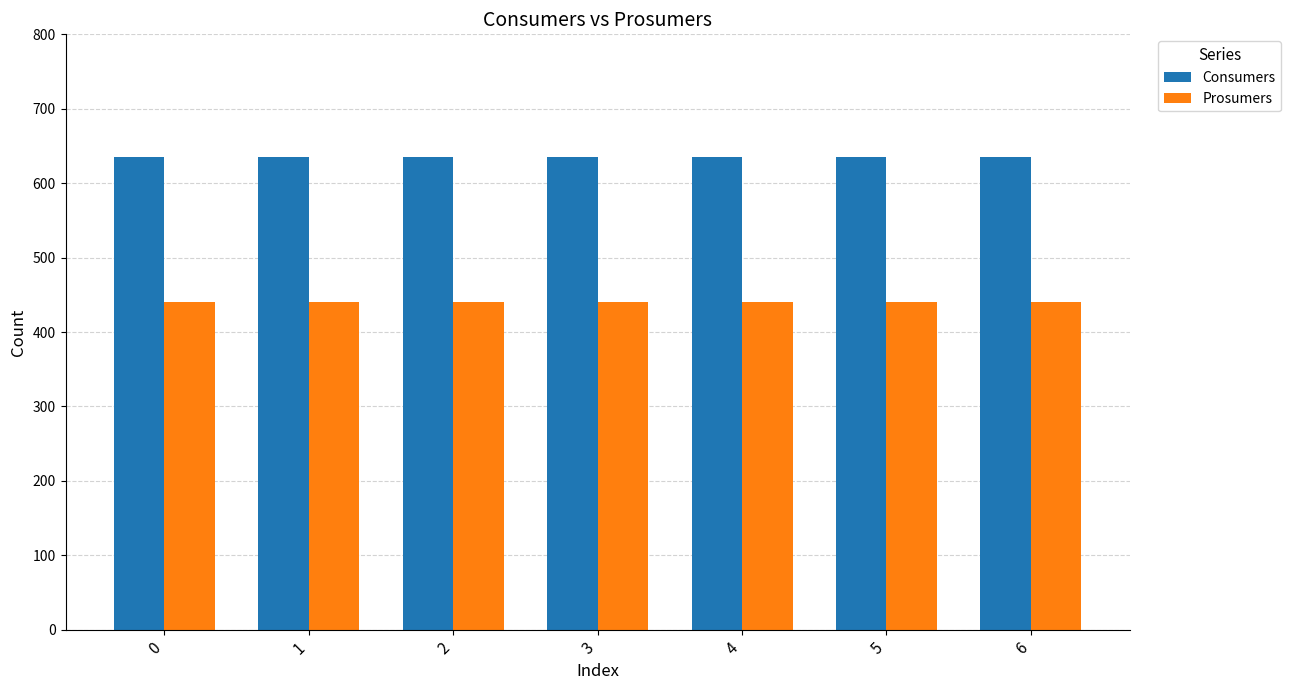

Reading right to left, transcribe all the data shown in this chart.

Consumers: 635	635	635	635	635	635	635
Prosumers: 440	440	440	440	440	440	440